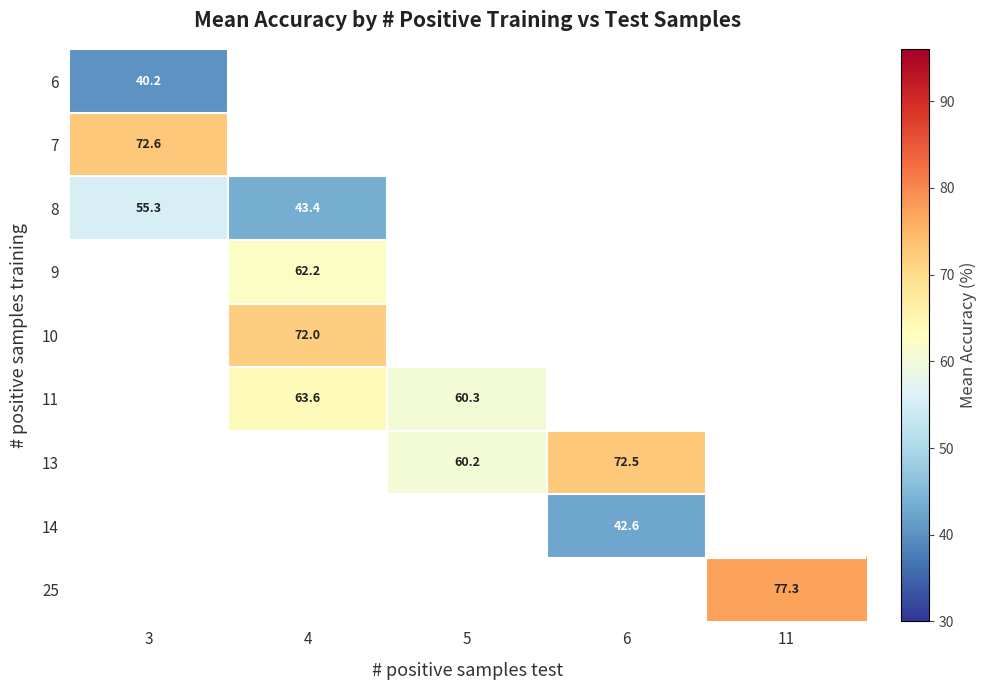

How many positive values does the 10 series have?

1